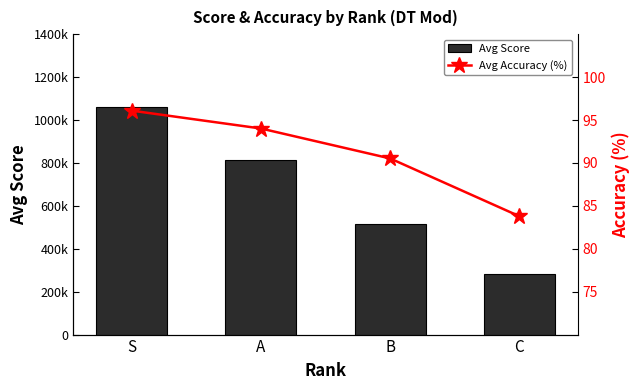

What is the minimum value shown in the chart?

83.8